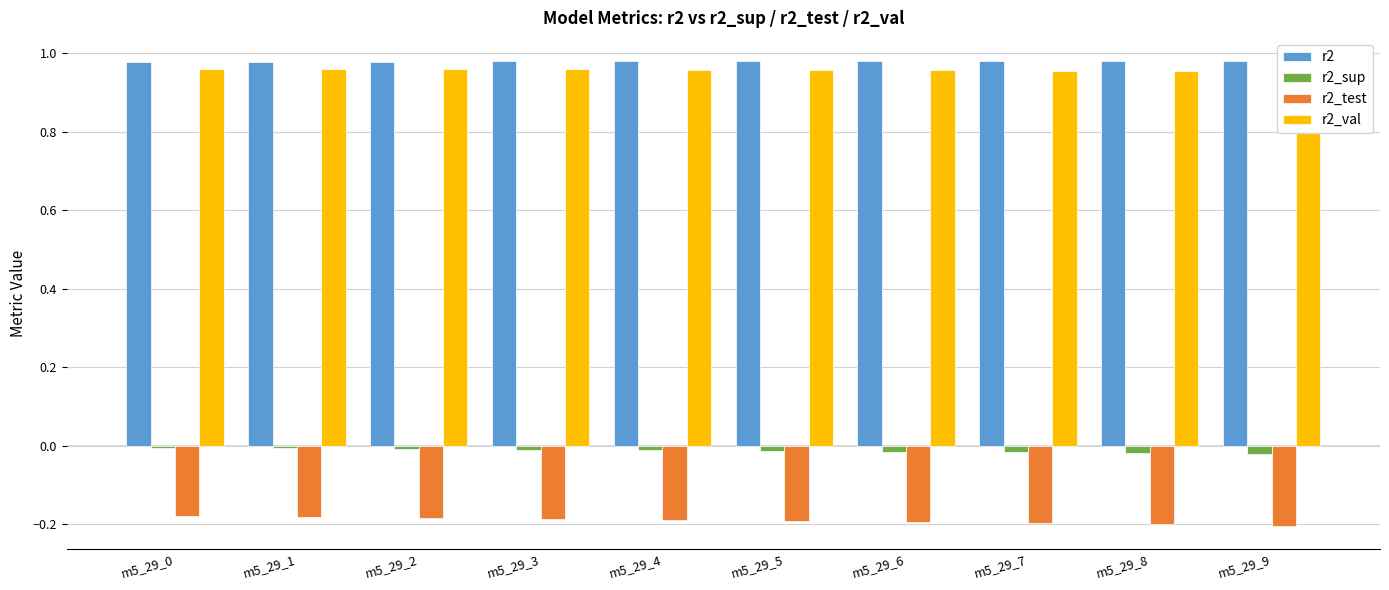

Reading left to right, transcribe all the data shown in this chart.

r2: 1.0	1.0	1.0	1.0	1.0	1.0	1.0	1.0	1.0	1.0
r2_sup: -0.0	-0.0	-0.0	-0.0	-0.0	-0.0	-0.0	-0.0	-0.0	-0.0
r2_test: -0.2	-0.2	-0.2	-0.2	-0.2	-0.2	-0.2	-0.2	-0.2	-0.2
r2_val: 1.0	1.0	1.0	1.0	1.0	1.0	1.0	1.0	1.0	1.0